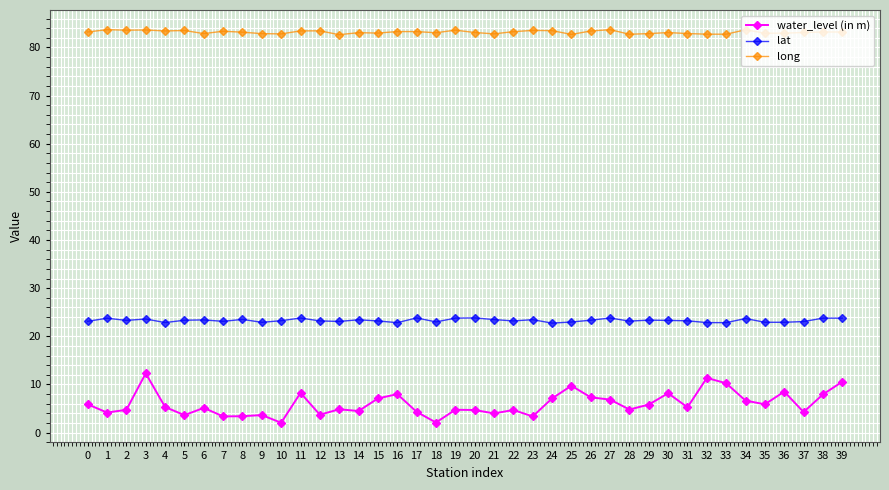

What is the sum of the water_level (in m) values at 24 and 18?

9.2